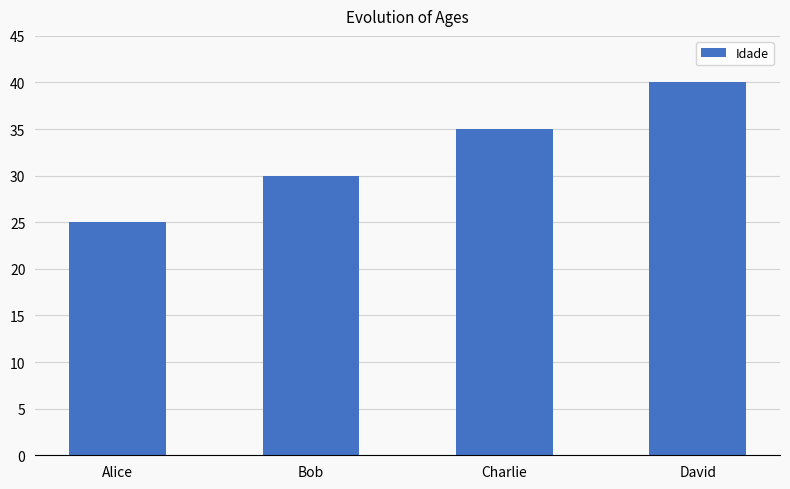

Rank the categories by value from lowest to highest.

Alice, Bob, Charlie, David